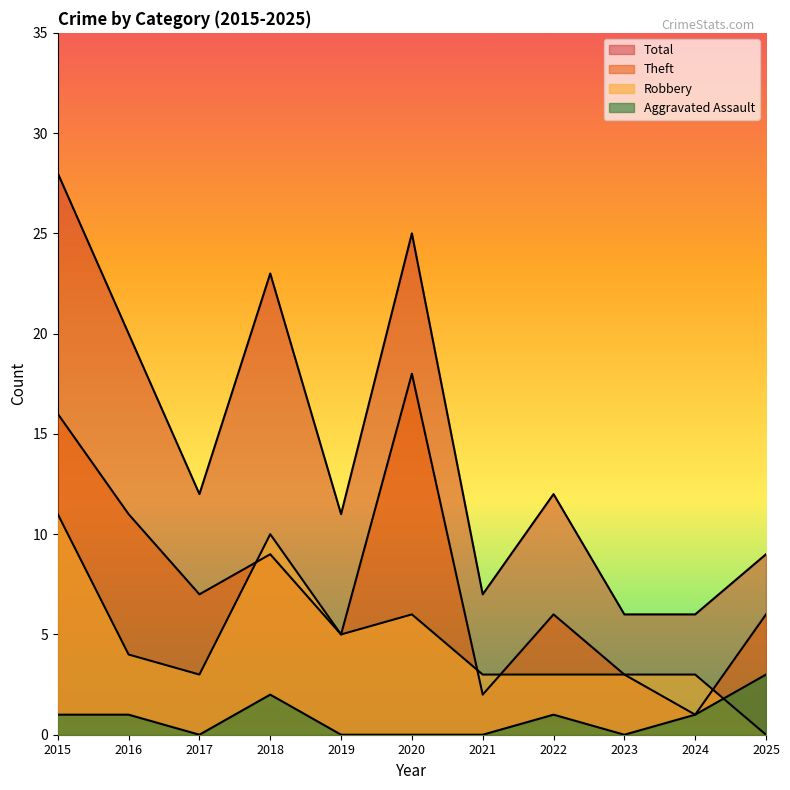

What is the sum of the Aggravated Assault values at 2018 and 2025?

5